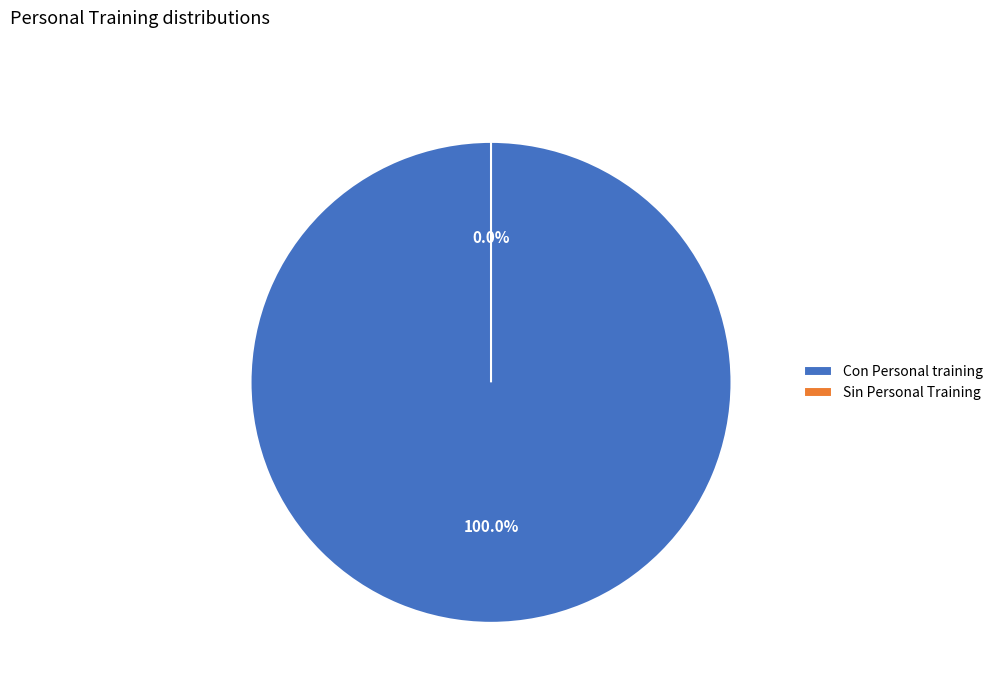

To the nearest percent, what is the combined percentage of Con Personal training and Sin Personal Training?

100%